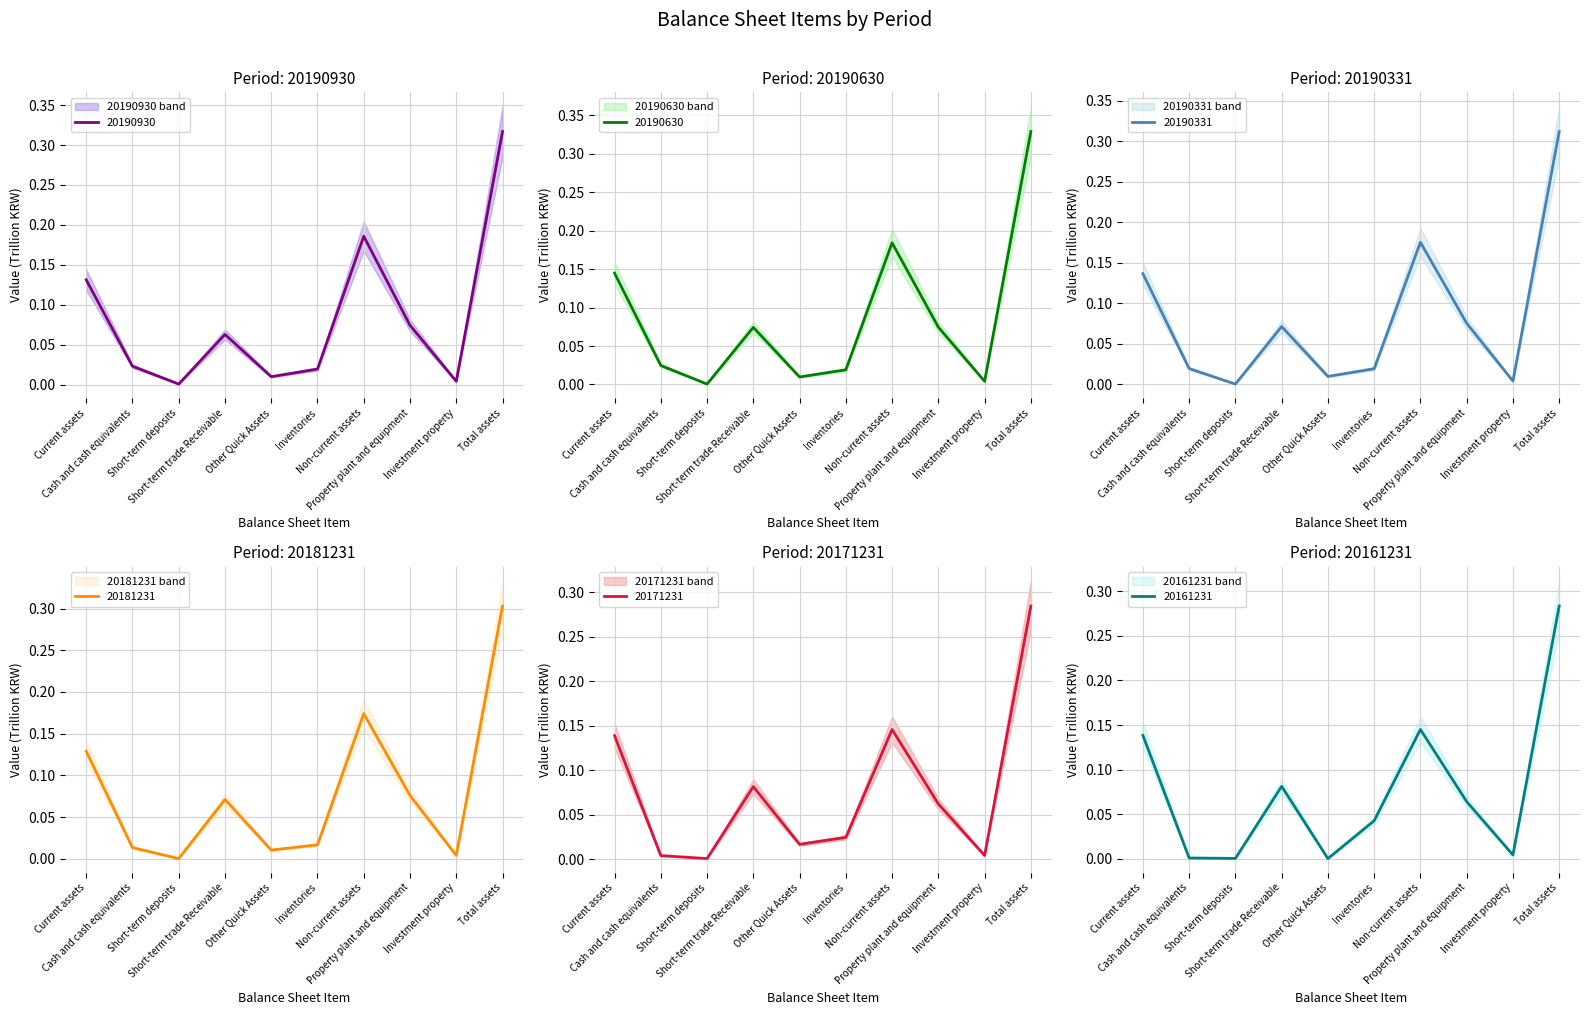

How many interior local valleys does the 20190331 series have?

3